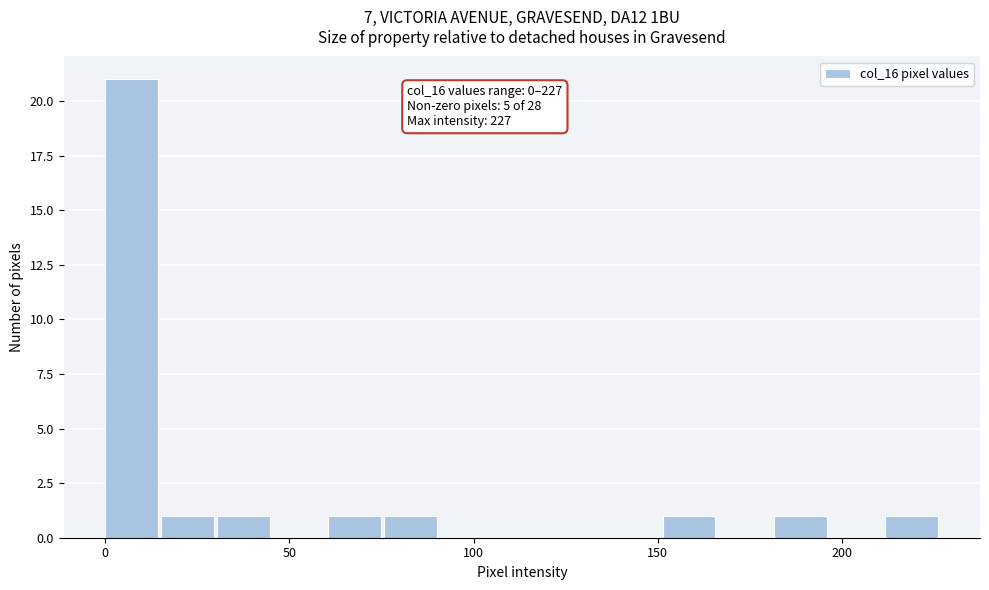

Around what value on the x-axis is the tallest bar? Give the approximate position of its centre, as read against the axis.

5